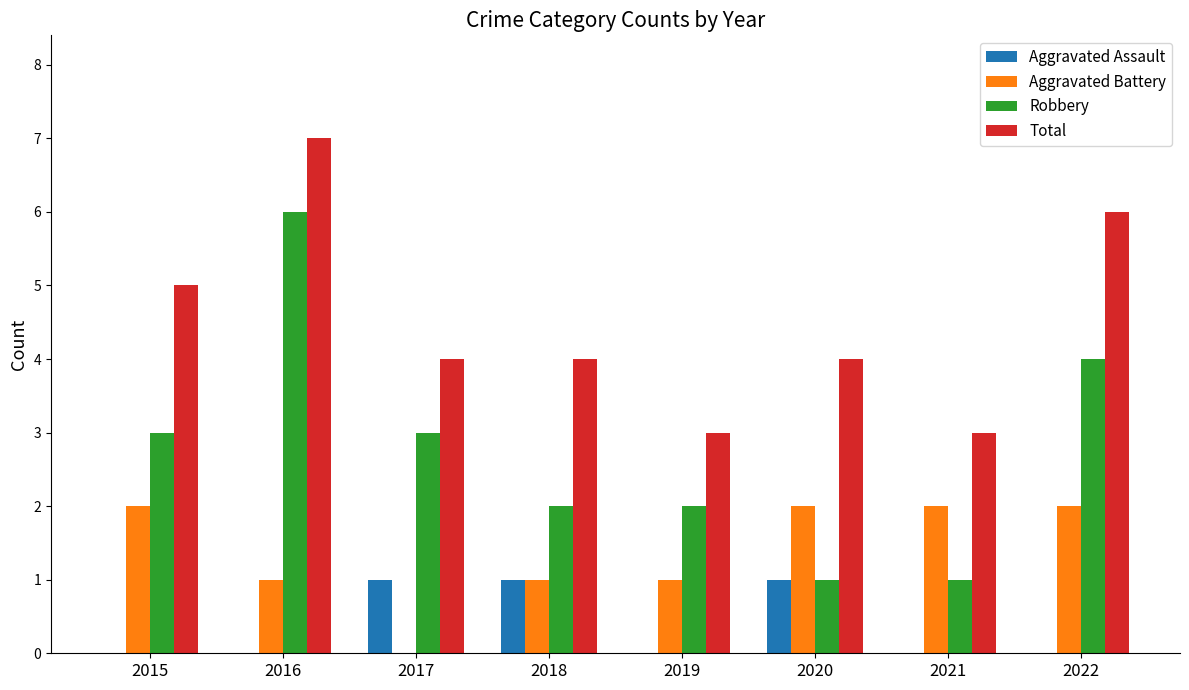

What is the total value across all series at 2017?

8